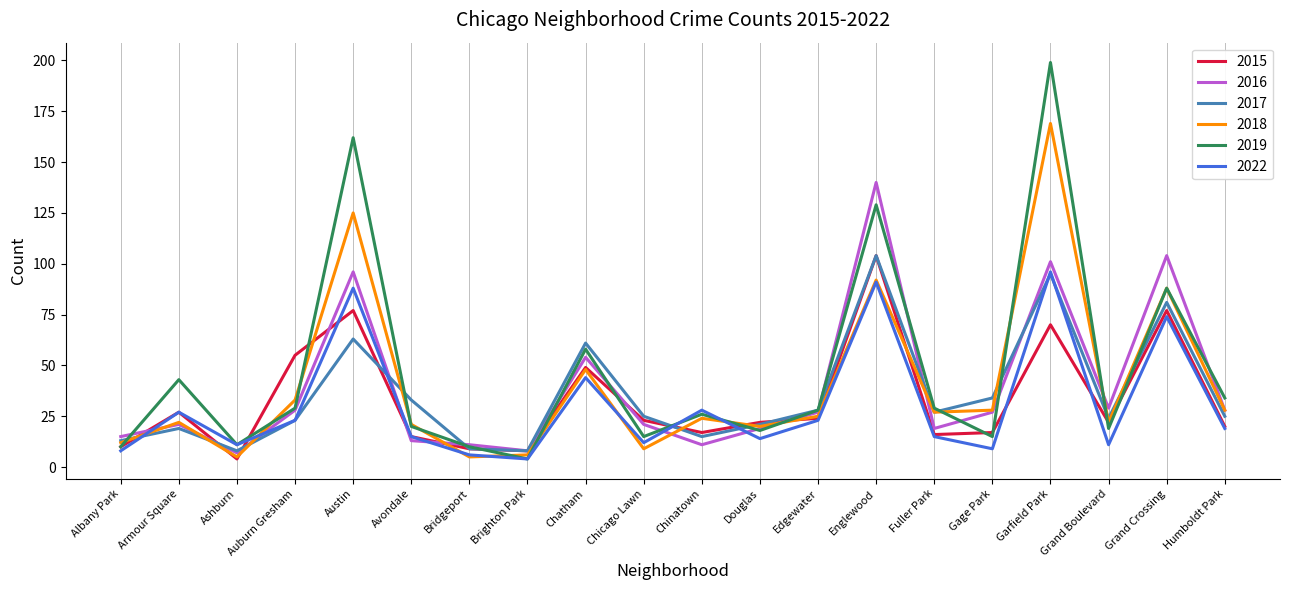

What is the spread (max minus min) of values at Englewood?

49